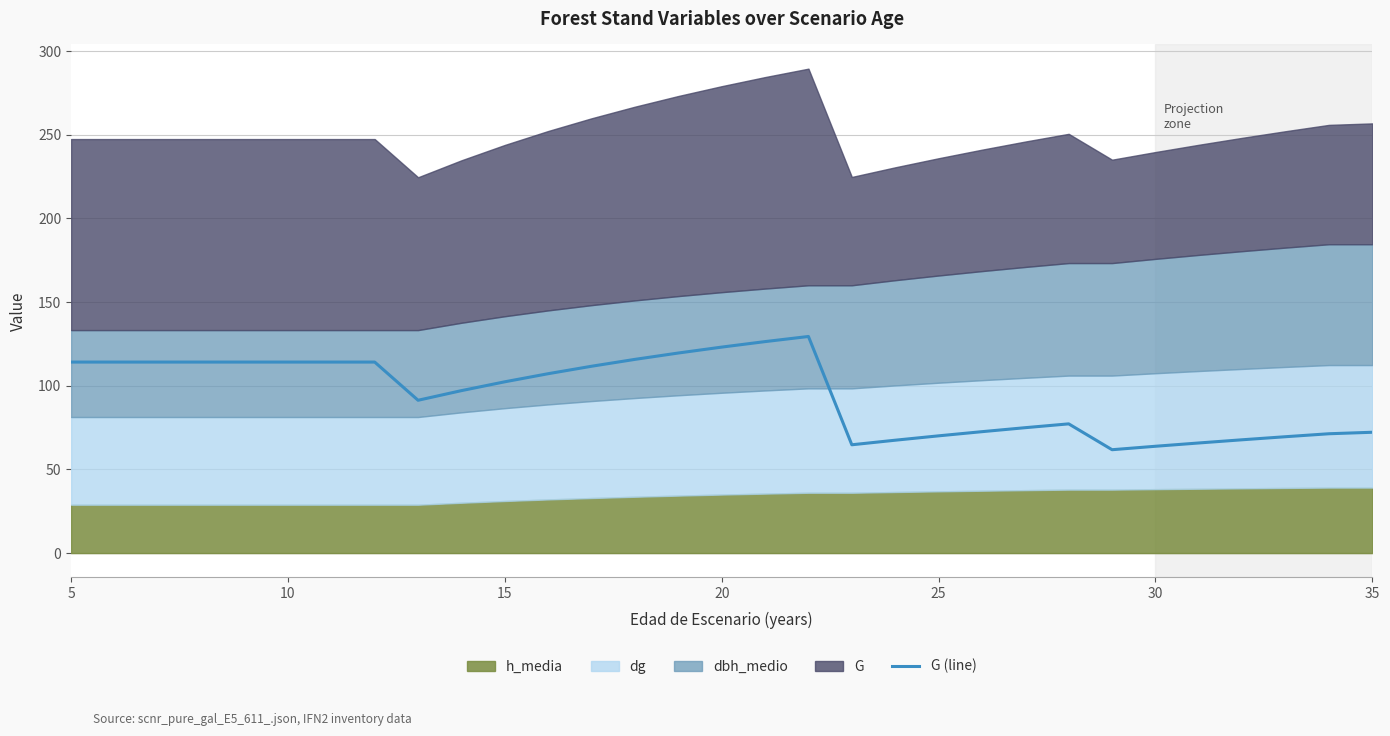

How many points are lower than both their immediate neighbors (excluding endpoints)?

3